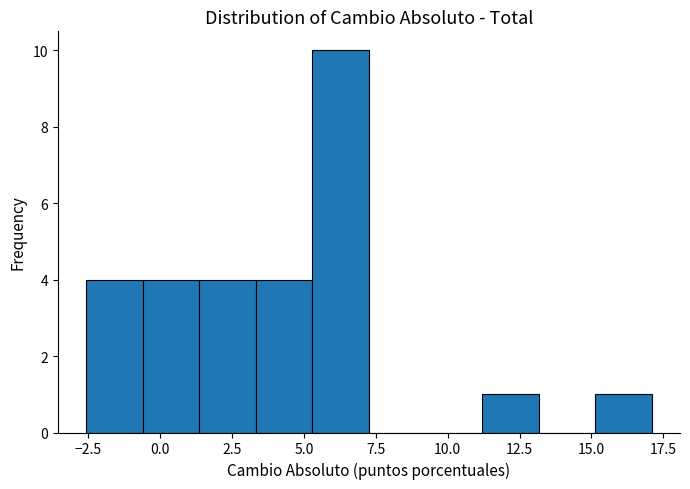

Around what value on the x-axis is the tallest bar? Give the approximate position of its centre, as read against the axis.

6.5